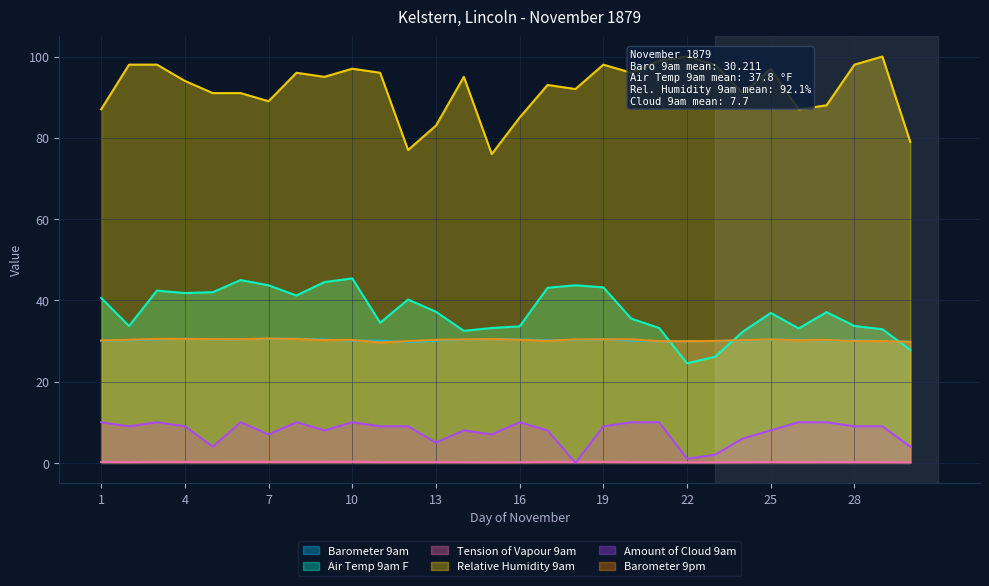

True or false: Tension of Vapour 9am and Air Temp 9am F cross at least once.

False